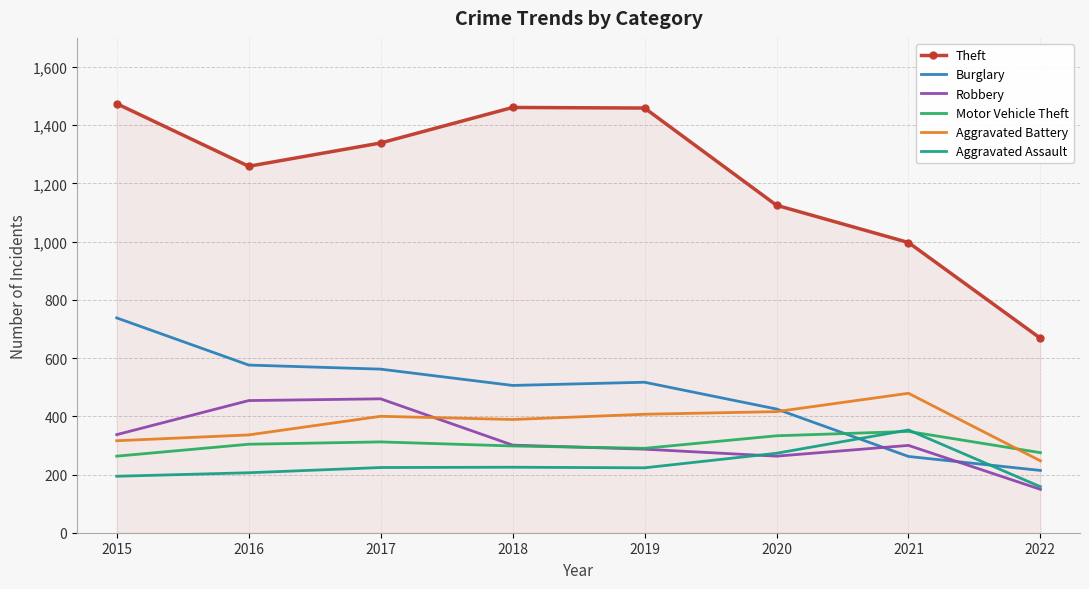

What are all the series names shown in the legend?

Theft, Burglary, Robbery, Motor Vehicle Theft, Aggravated Battery, Aggravated Assault